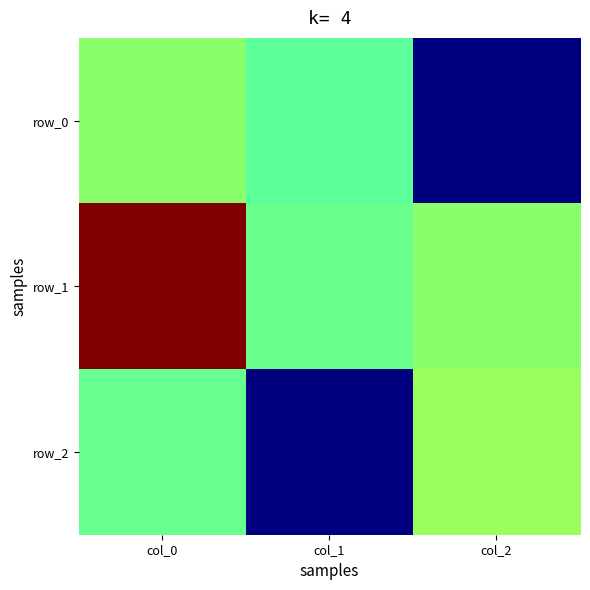

Reading right to left, what are all the values shown in this chart?

row_0: col_2=-1.0	col_1=-0.1	col_0=0.0
row_1: col_2=0.0	col_1=-0.0	col_0=1.0
row_2: col_2=0.1	col_1=-1.0	col_0=-0.0